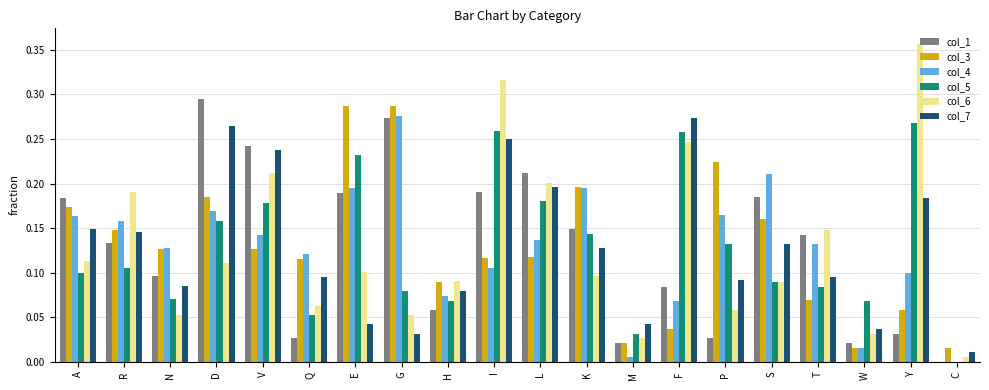

Which series has the widest spread of values?

col_6